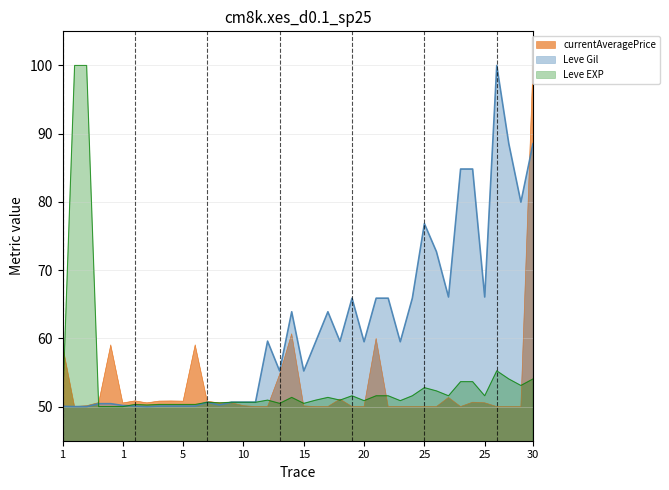

Which has a higher value, 20 or 5?

20